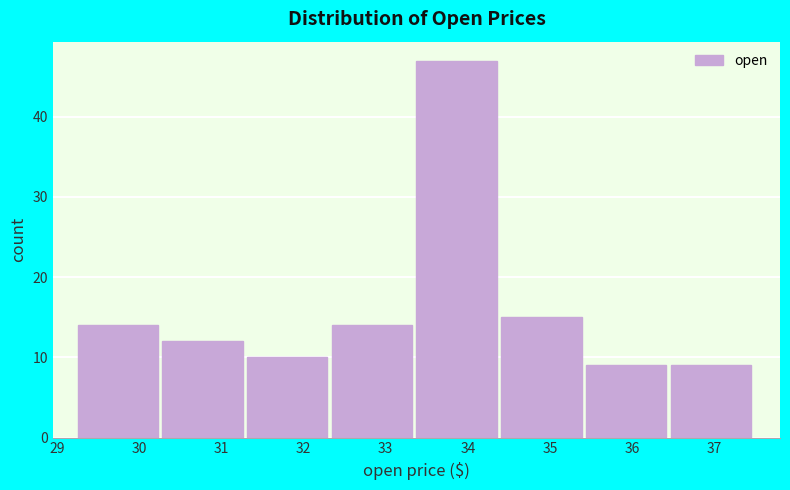

Reading left to right, list every bar in this chart as the range it spans on the x-axis followed by its height. Neither the bar edges nor the heights are printed on the chart, so give them approximately, as read against the axes.

29.3 to 30.3: 14
30.3 to 31.3: 12
31.3 to 32.3: 10
32.3 to 33.4: 14
33.4 to 34.4: 47
34.4 to 35.4: 15
35.4 to 36.5: 9
36.5 to 37.5: 9